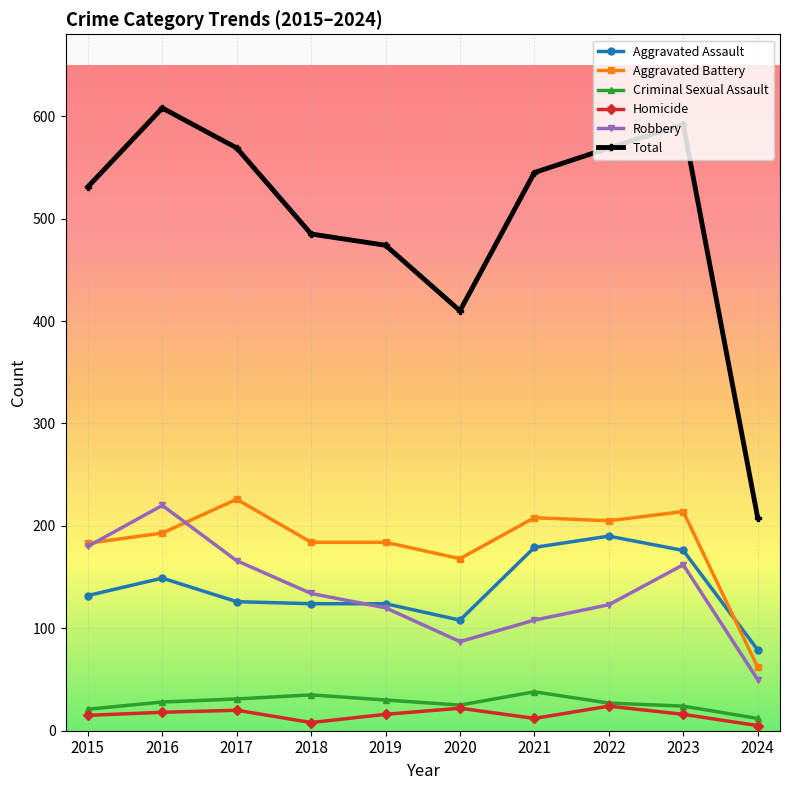

In Homicide, how many points are lower than both neighbors (excluding endpoints)?

2